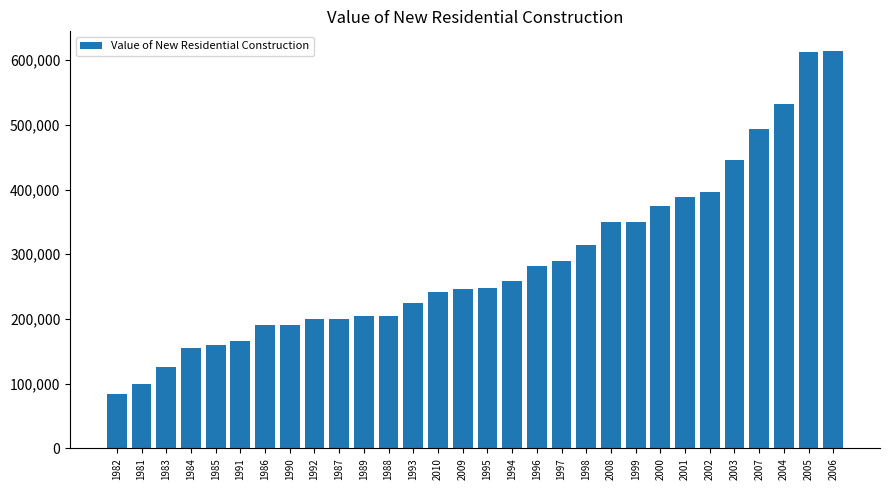

What is the label of the 25th bar from the left?

2002